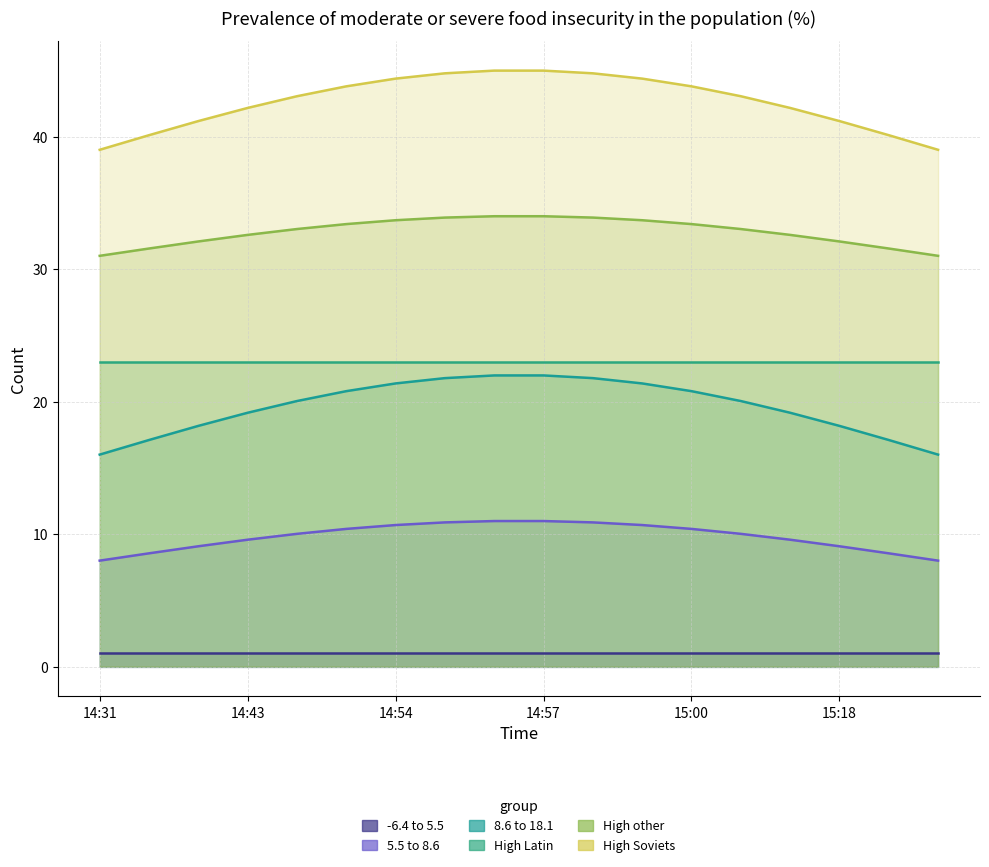

At which label is -6.4 to 5.5 closest to 1?

14:31